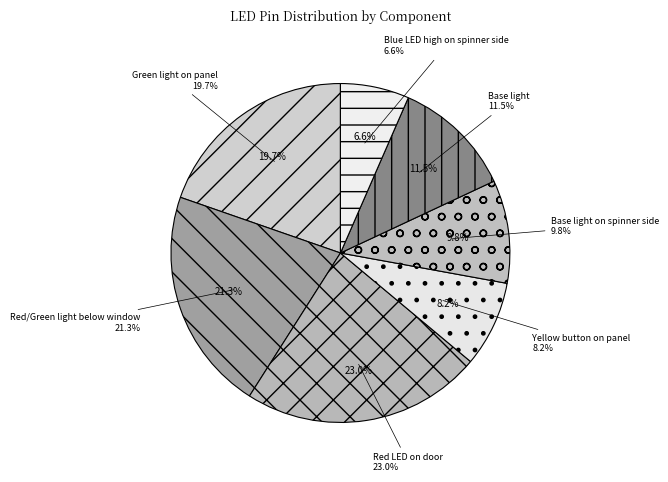

How many slices are in this pie chart?

7